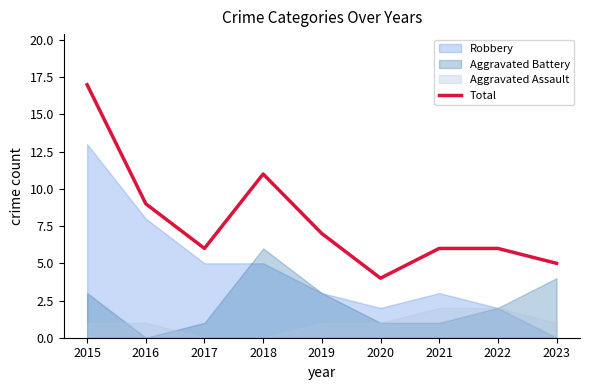

At which label is the value closest to 10?

2016